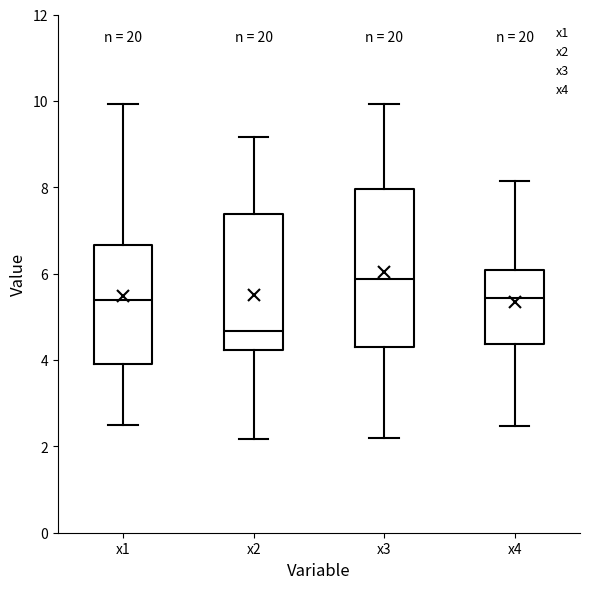

Which box has the highest median line?

x3